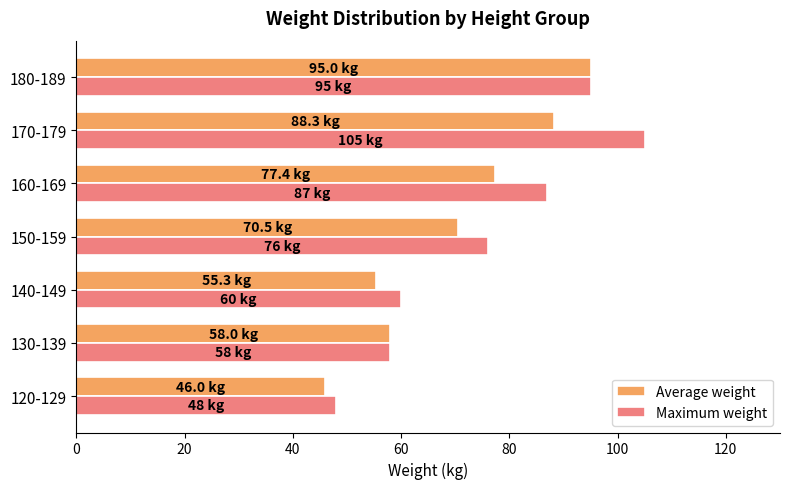

Which series has the largest range (max minus min)?

Maximum weight